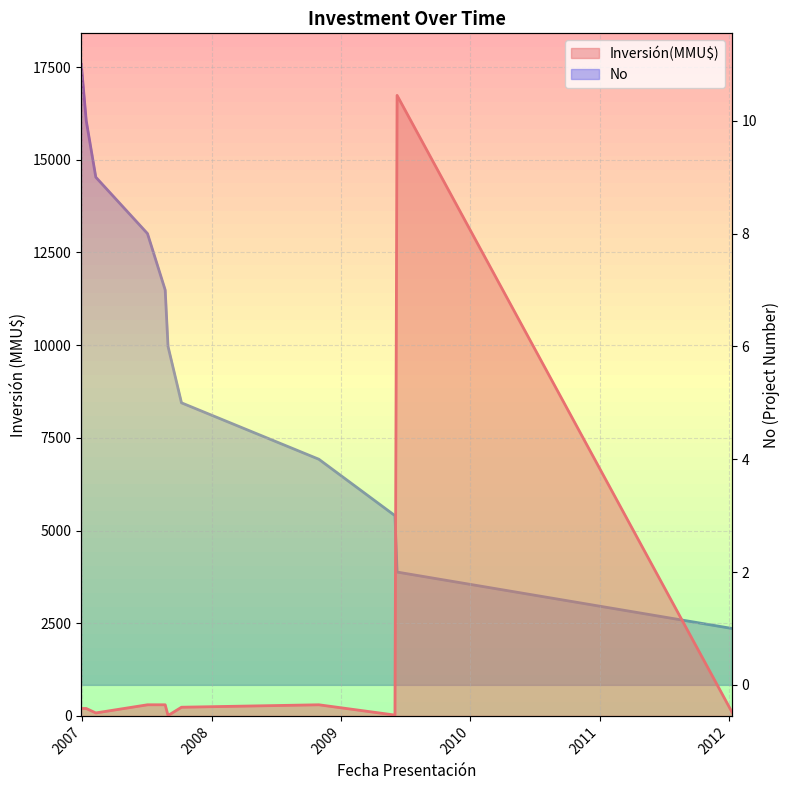

What position from the right is 30/10/2008?

8